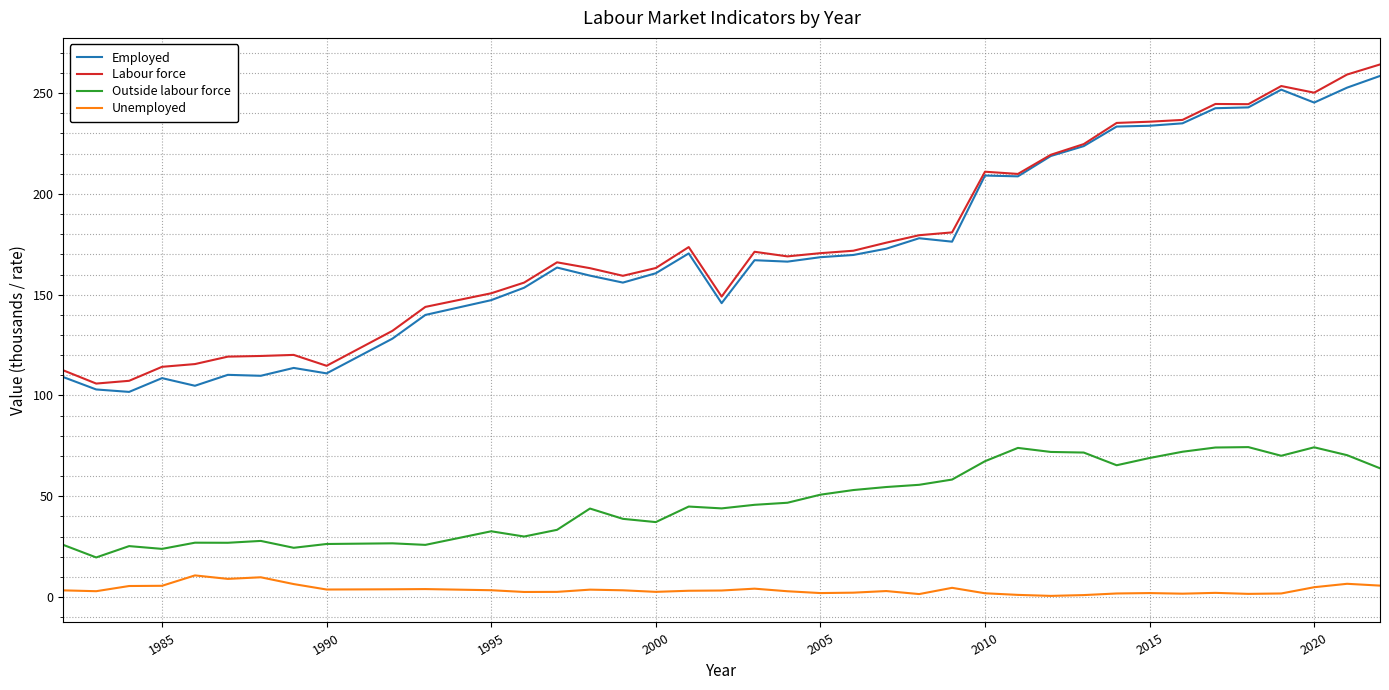

True or false: Employed and Unemployed cross at least once.

False